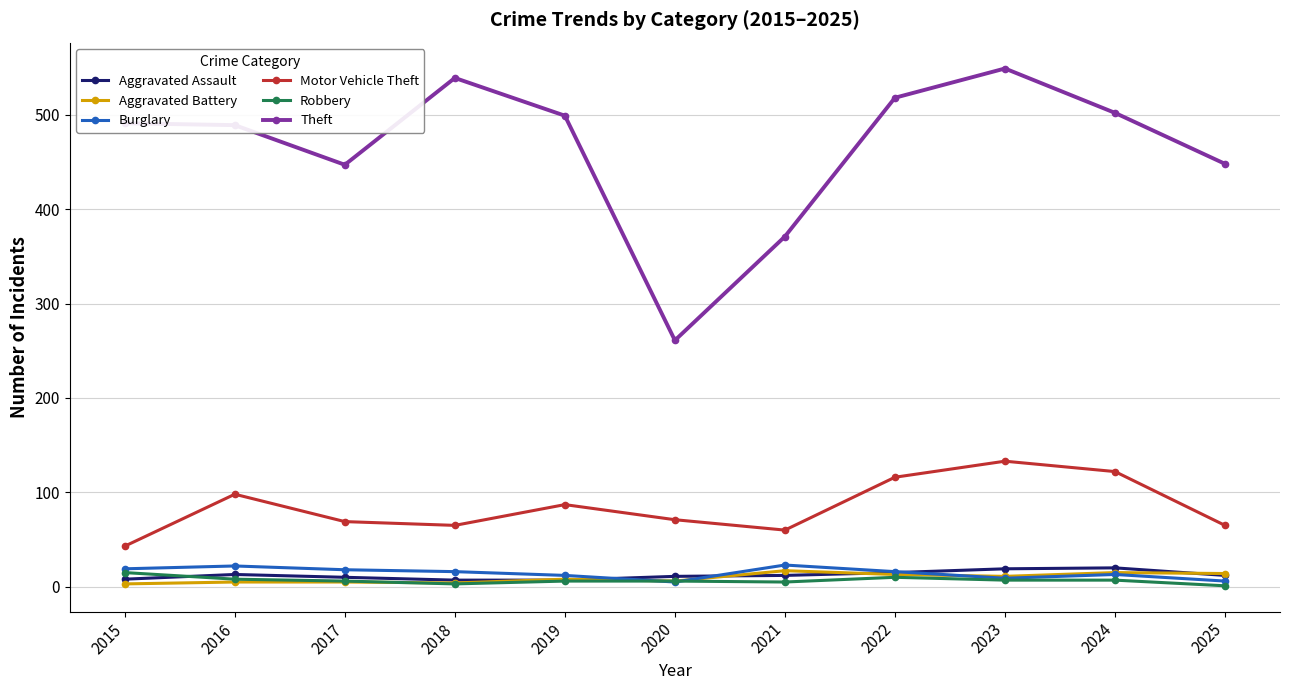

Which series ends up on top after the final intersection of Robbery and Aggravated Assault?

Aggravated Assault